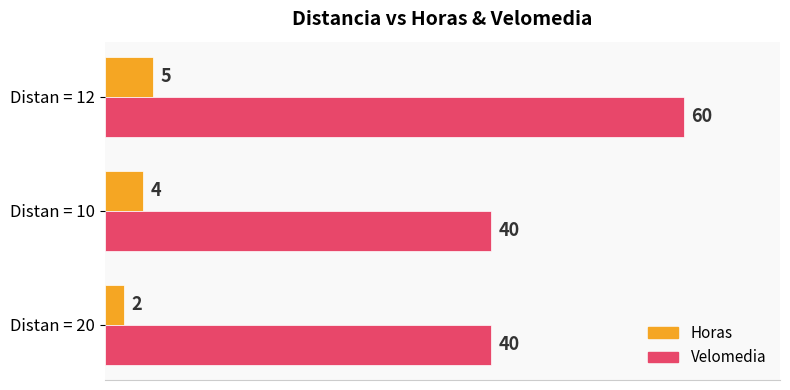

True or false: Horas has a value of 1 at Distan = 12.

False